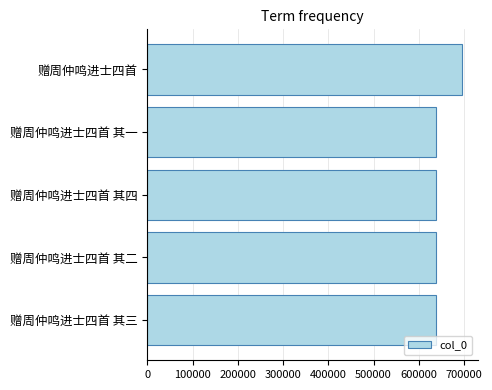

Which has a higher value, 赠周仲鸣进士四首 or 赠周仲鸣进士四首 其二?

赠周仲鸣进士四首